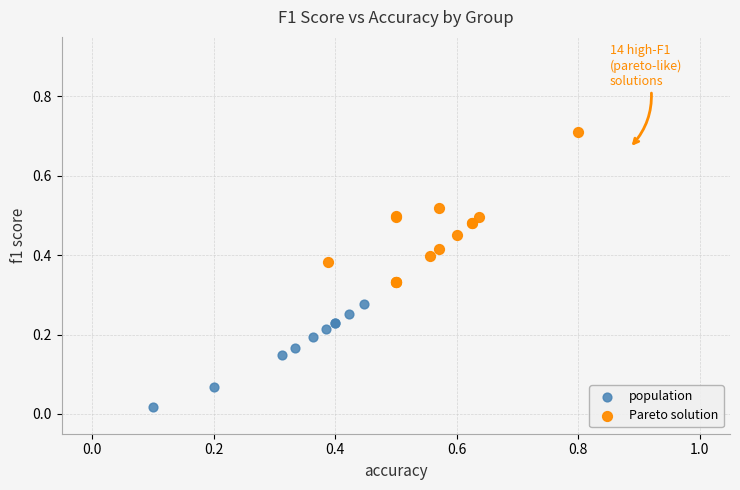

Which series reaches the maximum Y coordinate?

Pareto solution